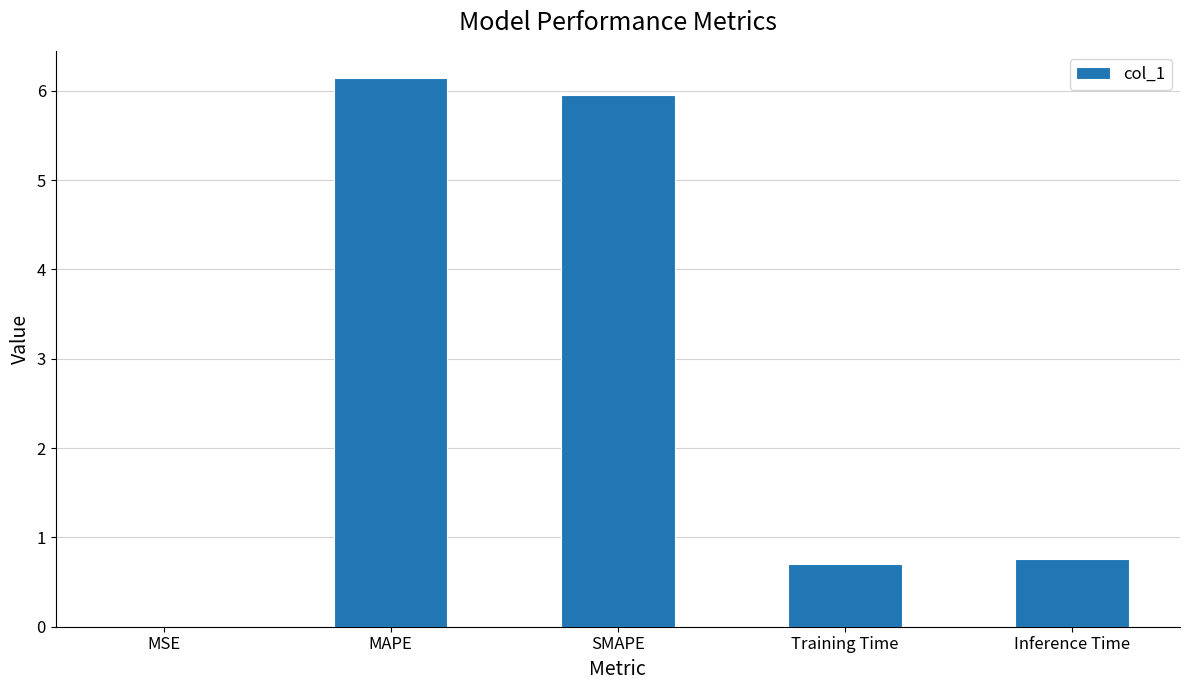

The chart shows a value of 0.4 at Training Time. True or false?

False